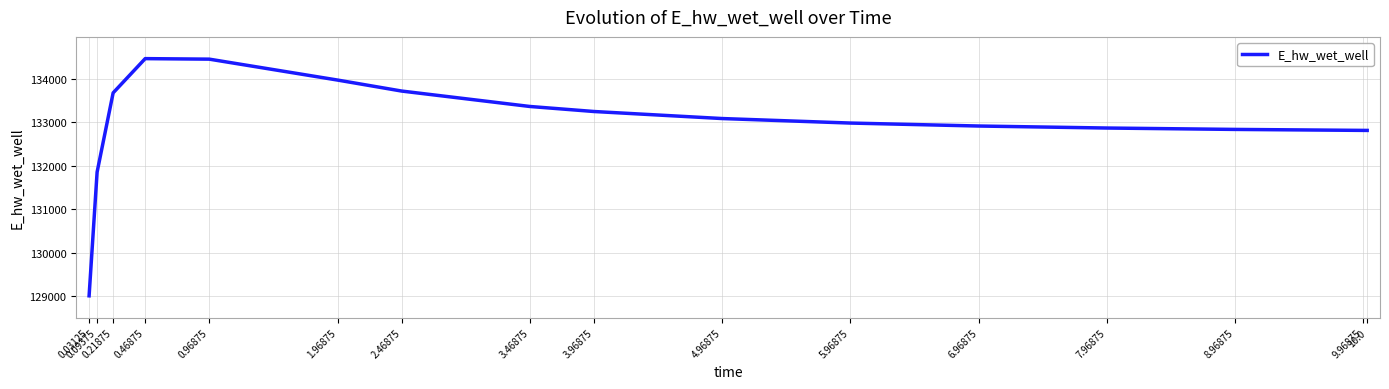

What is the maximum value shown in the chart?

134464.8